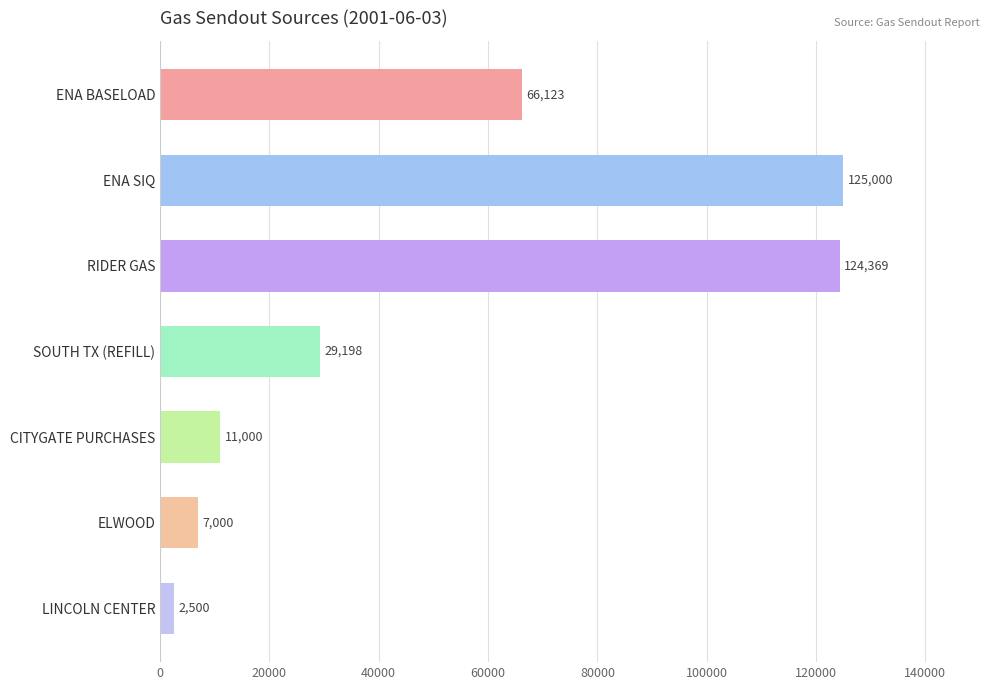

Reading top to bottom, what are all the values shown in this chart?

66123	125000	124369	29198	11000	7000	2500